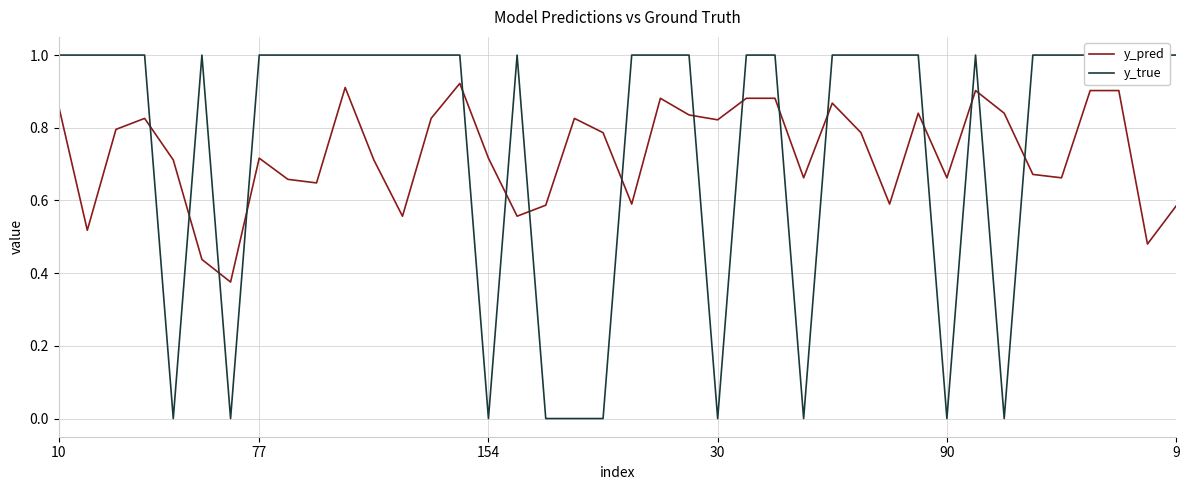

Count the number of categories in the chart.

40